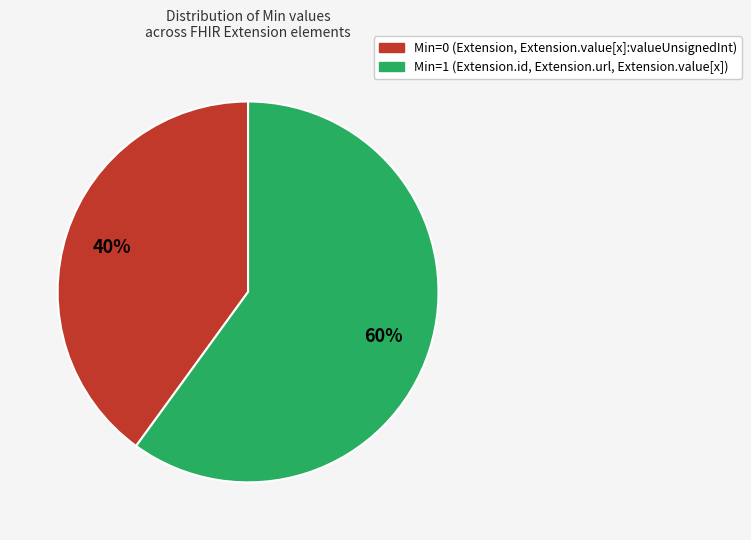

To the nearest percent, what is the difference between the largest and smallest slice percentages?

20%